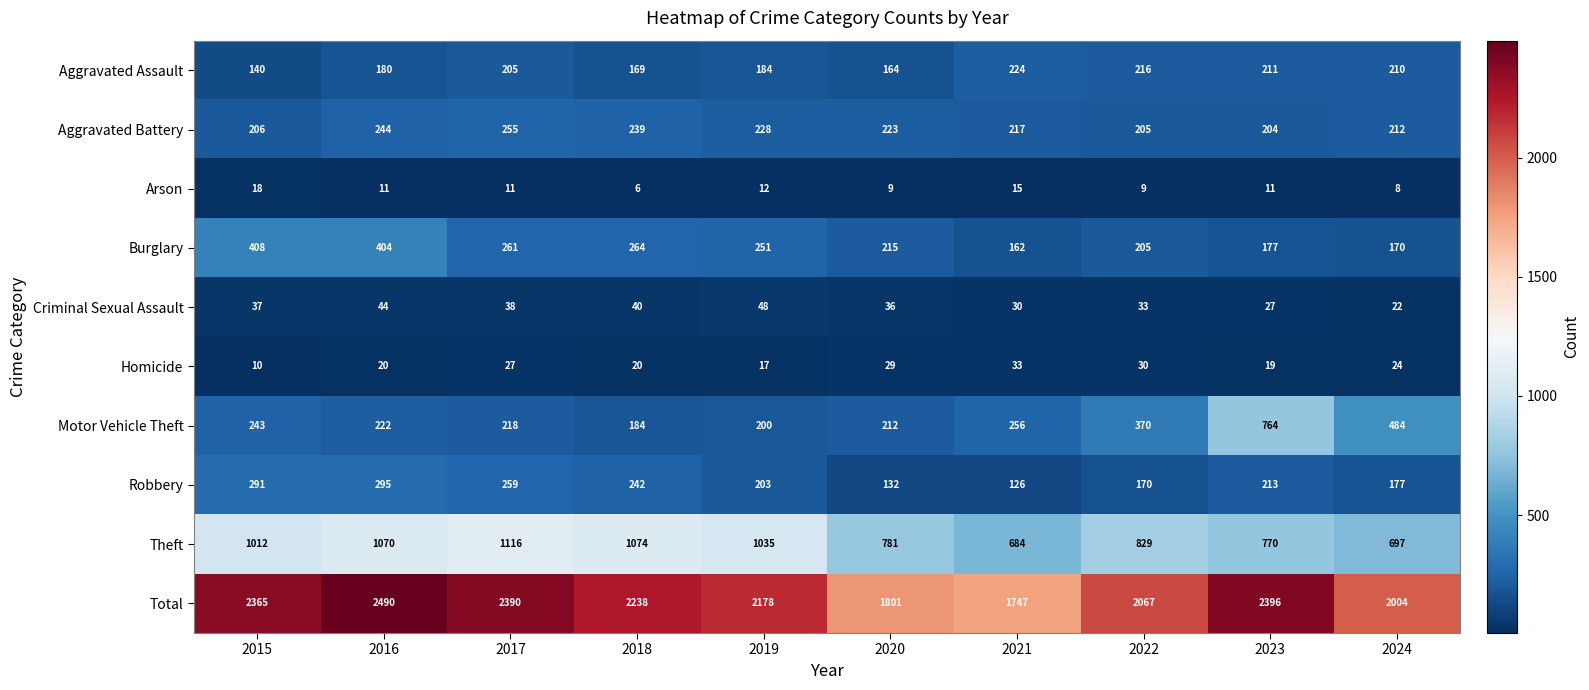

What is the lowest value of the Homicide series?

10